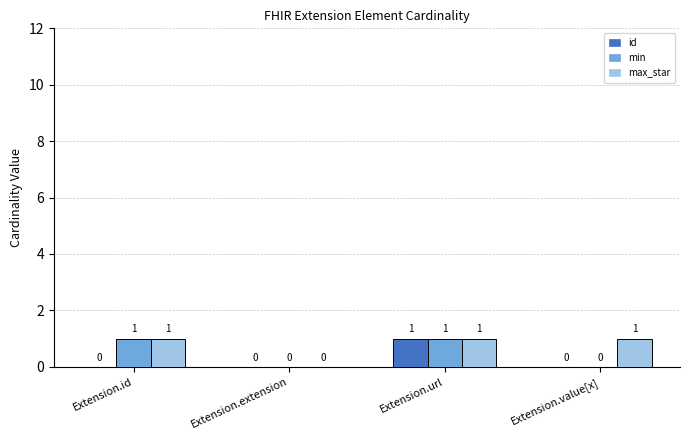

At which category is the sum across all series the highest?

Extension.url